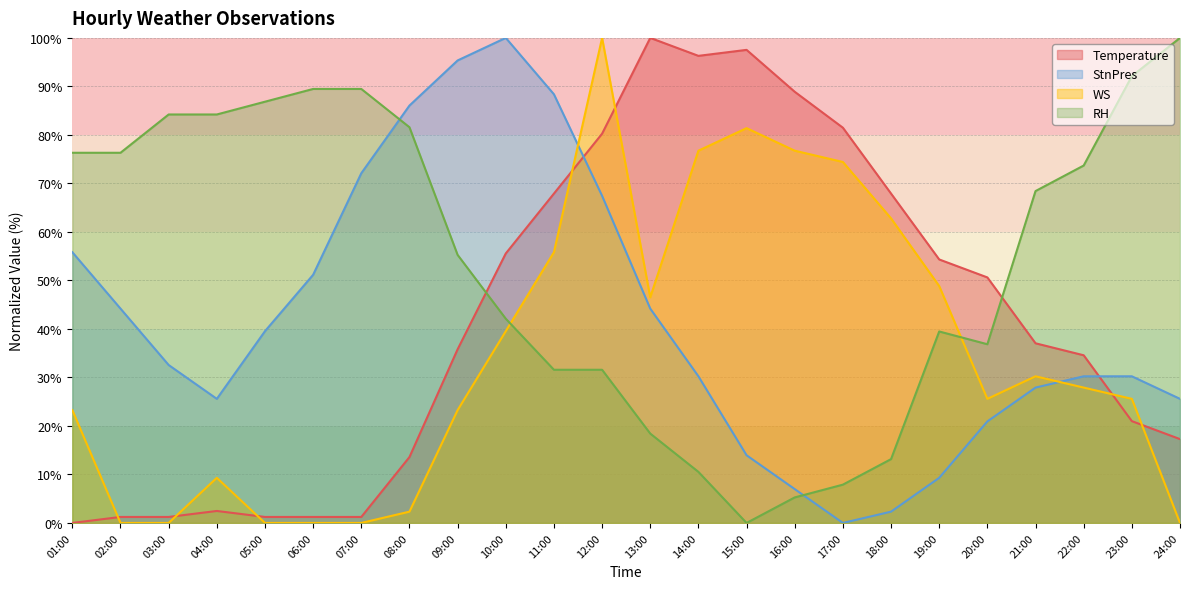

Count the number of categories in the chart.

24